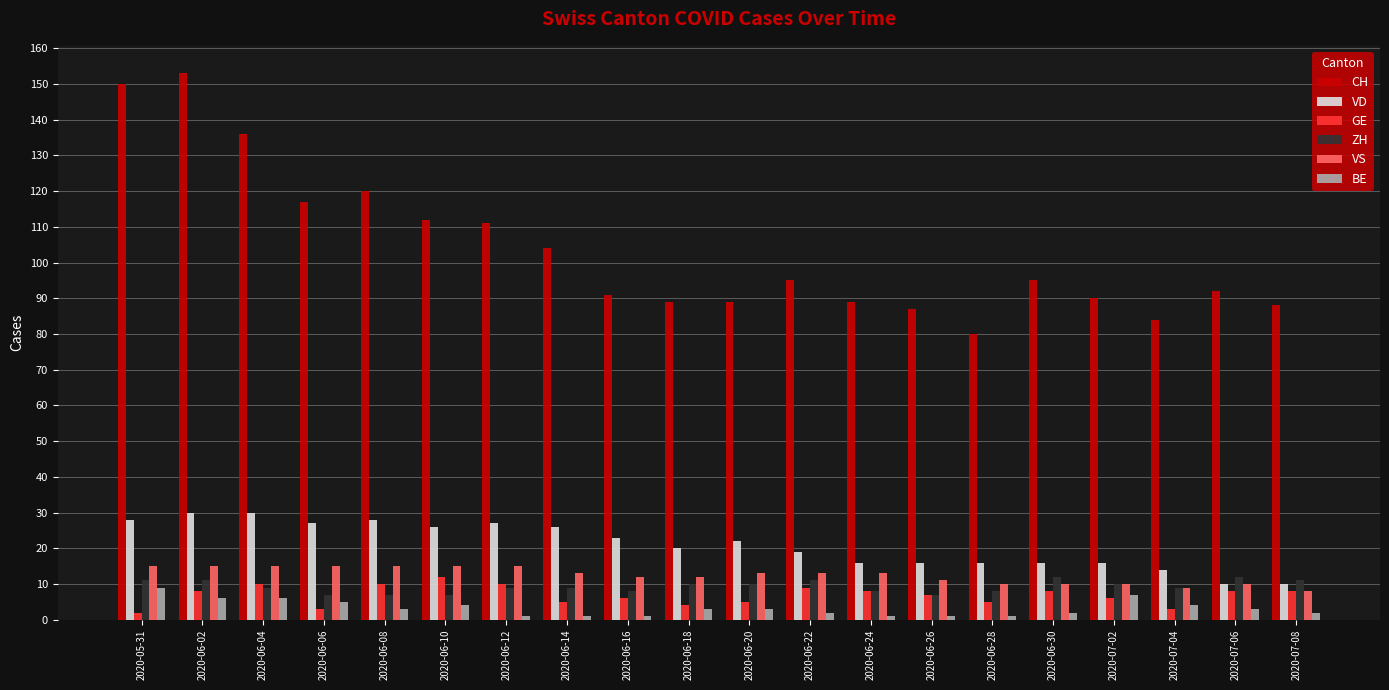

What is the maximum value shown in the chart?

153